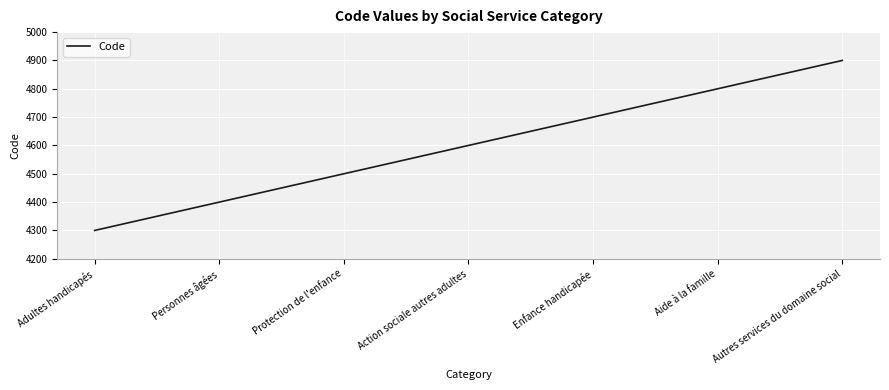

Does the chart display data point markers on the line(s)?

No